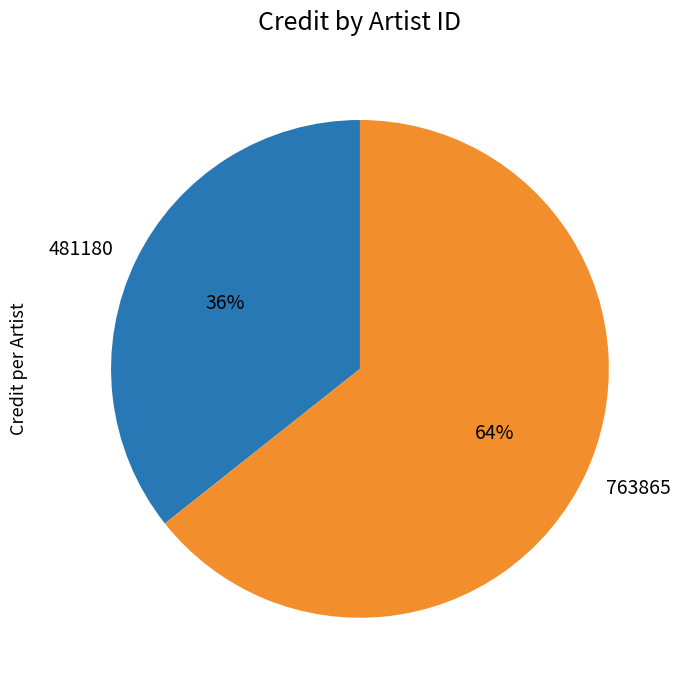

How many segments does this pie chart have?

2